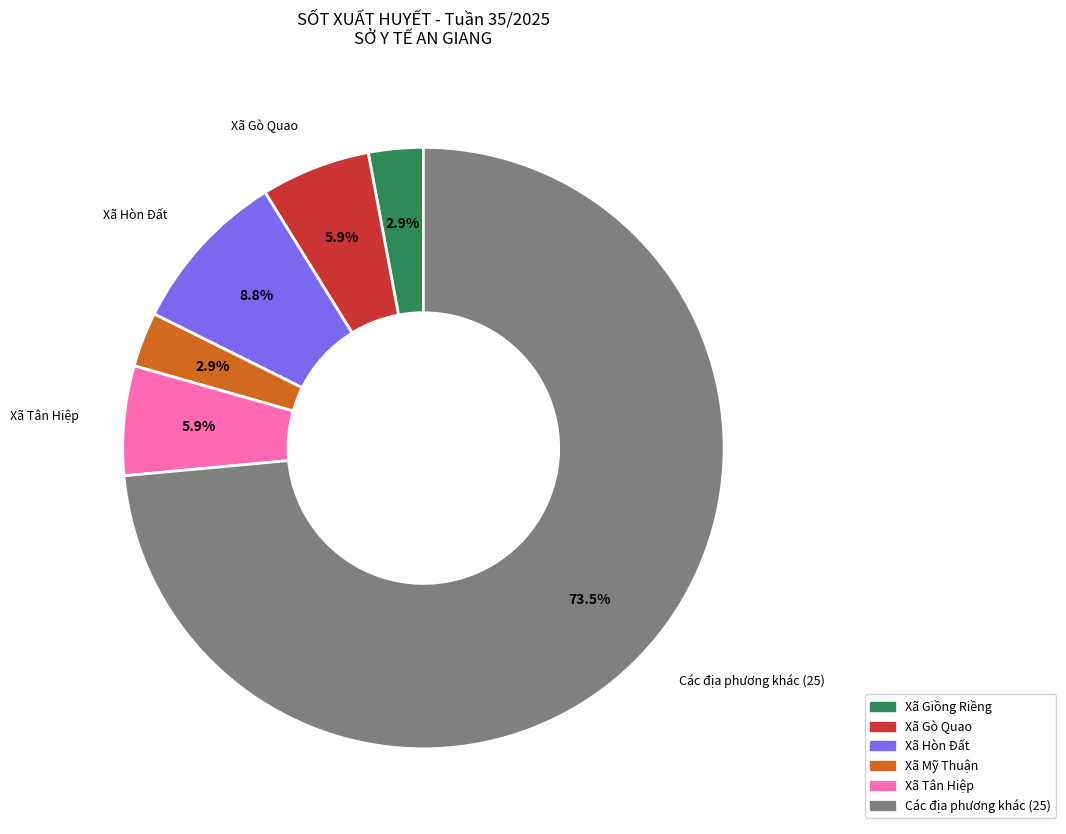

Does any single category account for the majority?

Yes